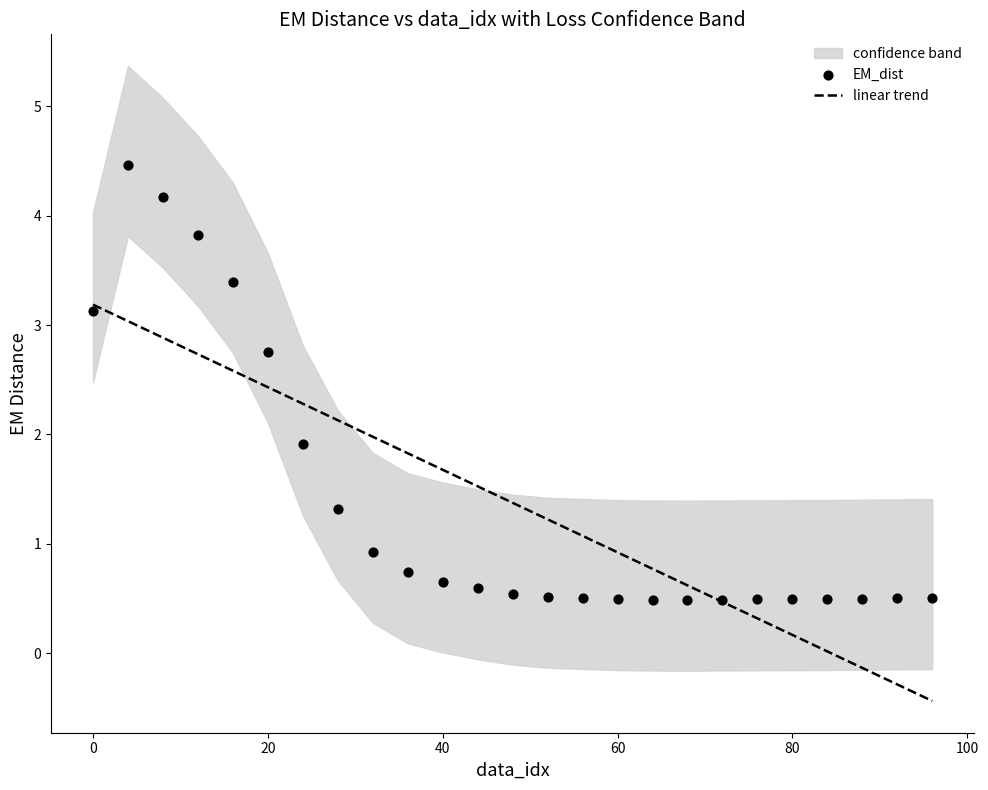

What is the minimum value for linear trend?

-0.4